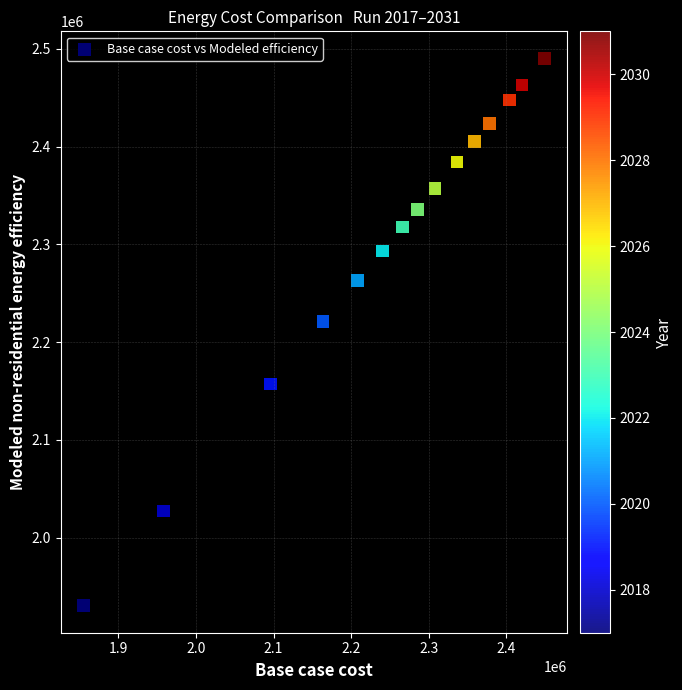

What is the range of Y values (max minus min)?

559269.4